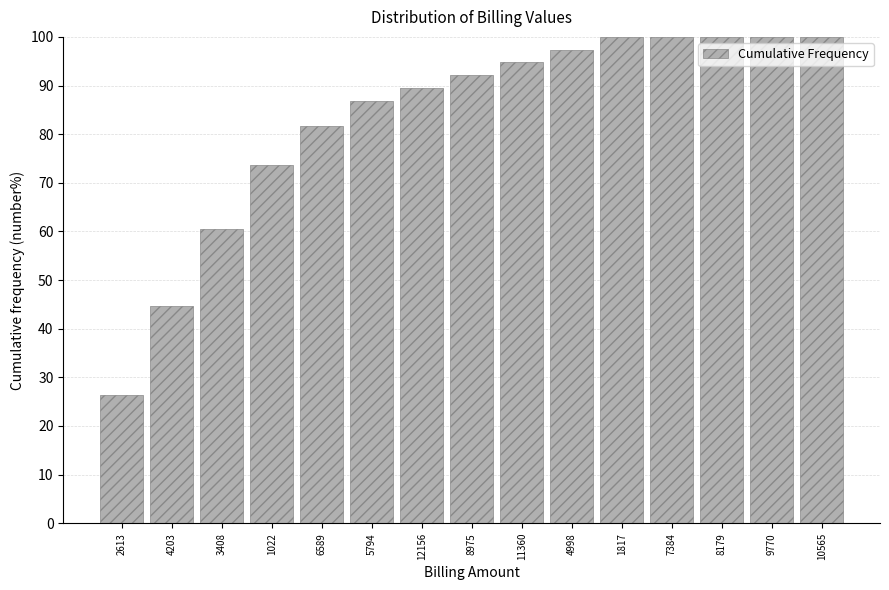

Reading left to right, transcribe all the data shown in this chart.

2613=26.3	4203=44.7	3408=60.5	1022=73.7	6589=81.6	5794=86.8	12156=89.5	8975=92.1	11360=94.7	4998=97.4	1817=100.0	7384=100.0	8179=100.0	9770=100.0	10565=100.0